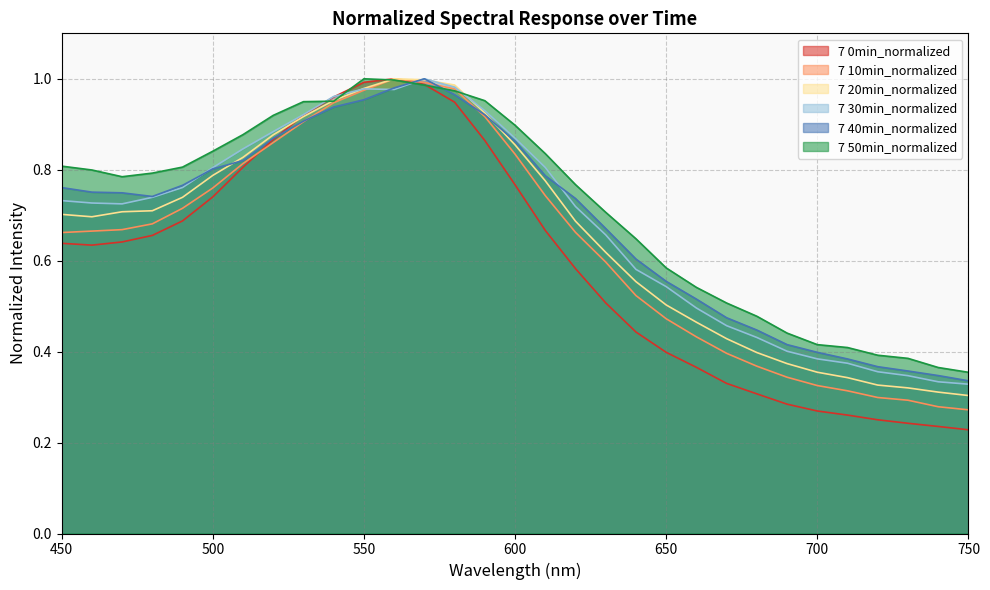

Between 650 and 520, which is larger?

520